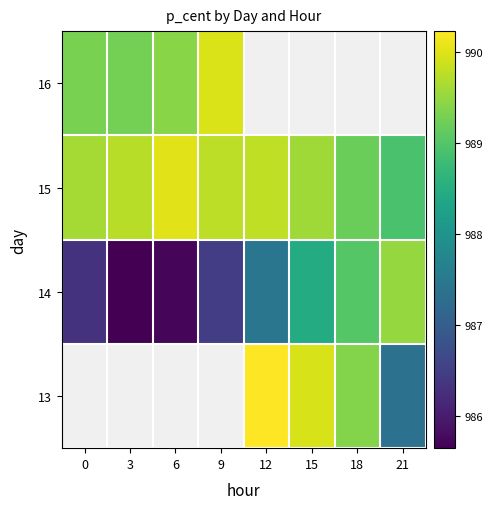

Between 18 and 6, which is larger?

6